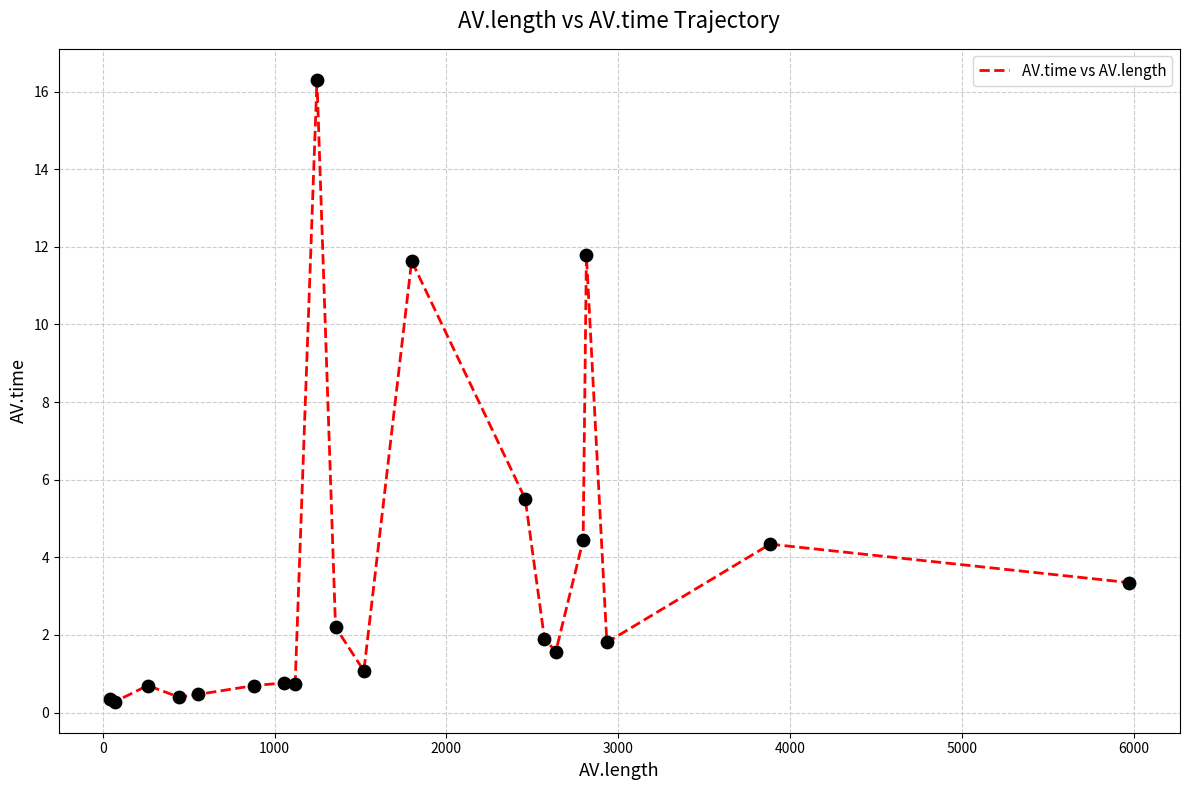

What is the maximum value shown in the chart?

16.3